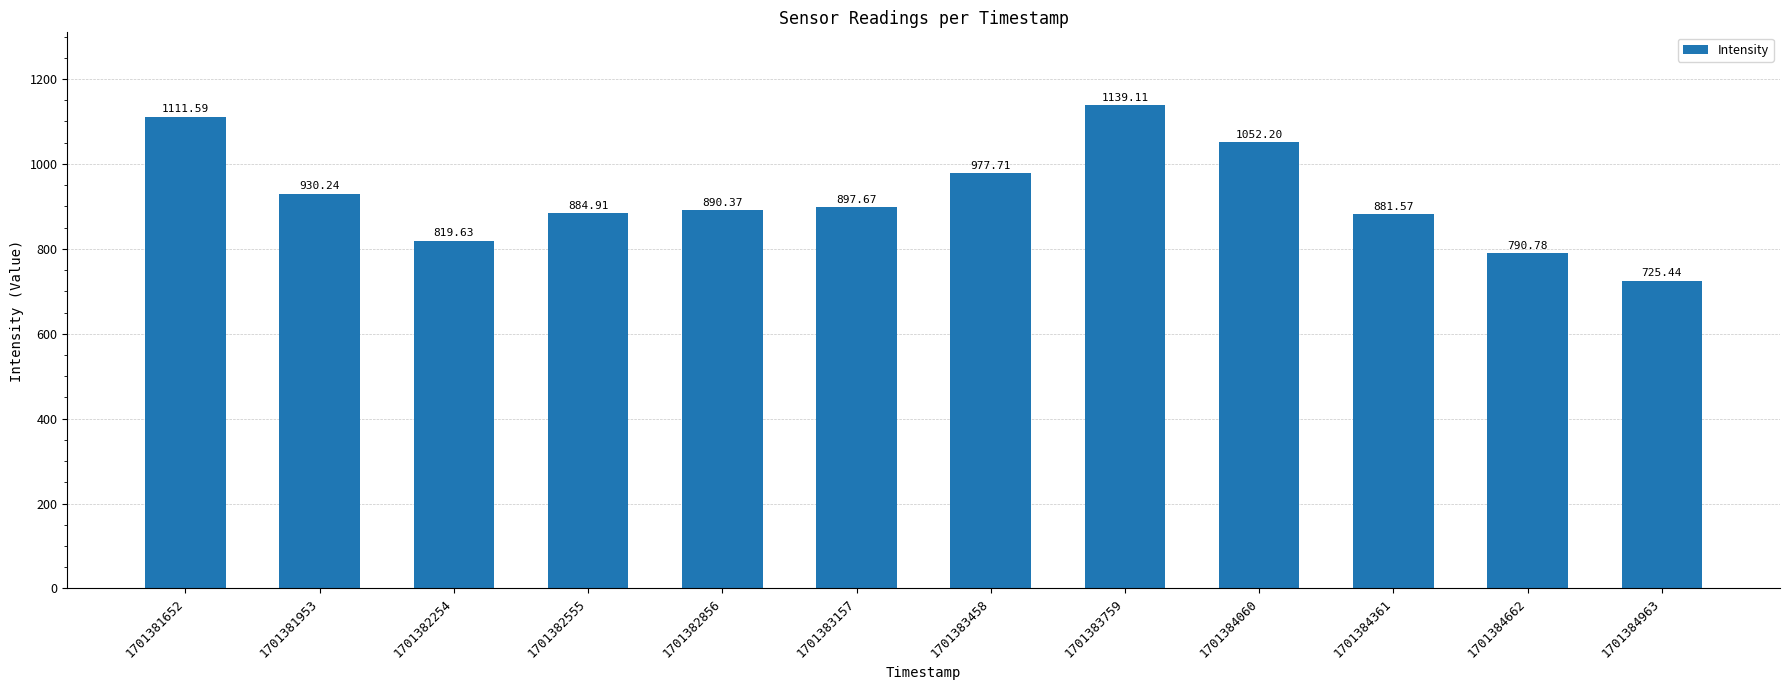

What is the value of the 5th bar from the left?

890.4